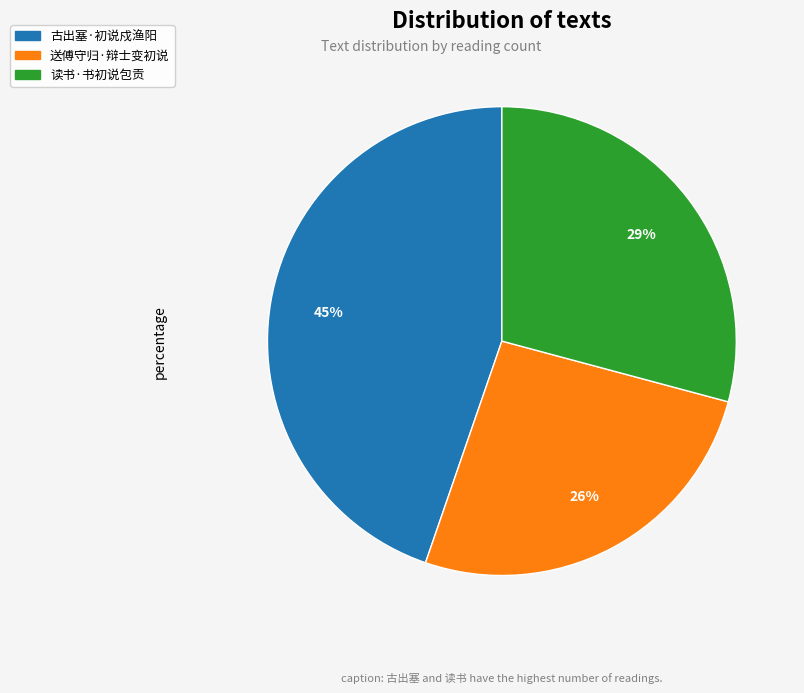

Combined, do 古出塞·初说戍渔阳 and 读书·书初说包贡 account for over 50%?

Yes